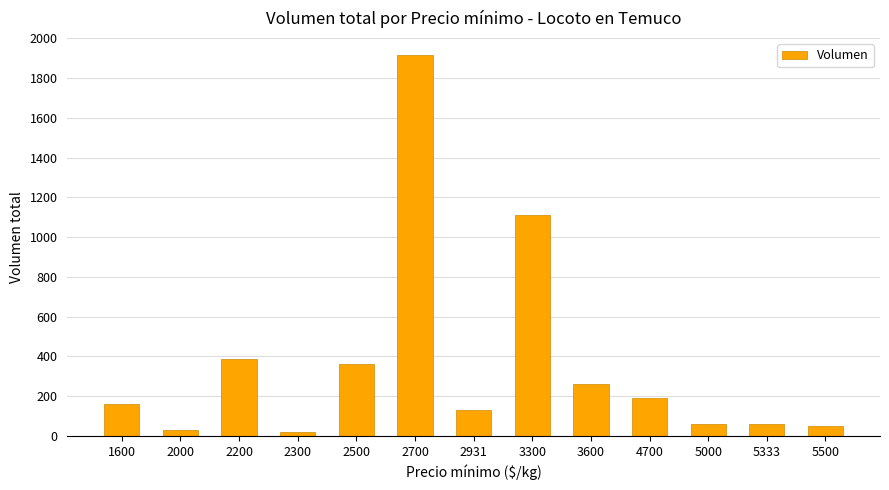

Does the chart contain any negative values?

No